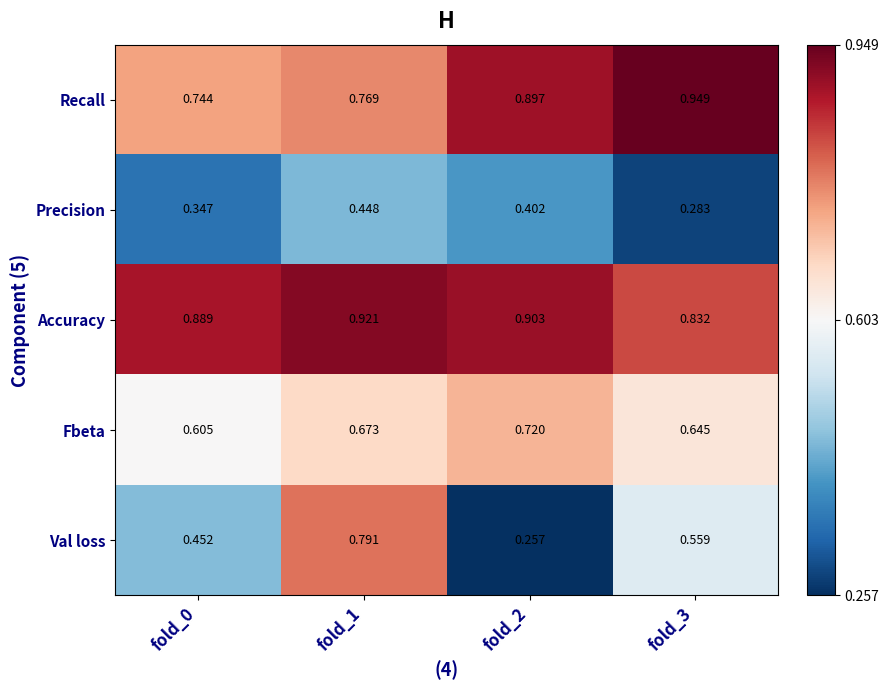

Rank the series by their maximum value, from lowest to highest.

Precision, Fbeta, Val loss, Accuracy, Recall